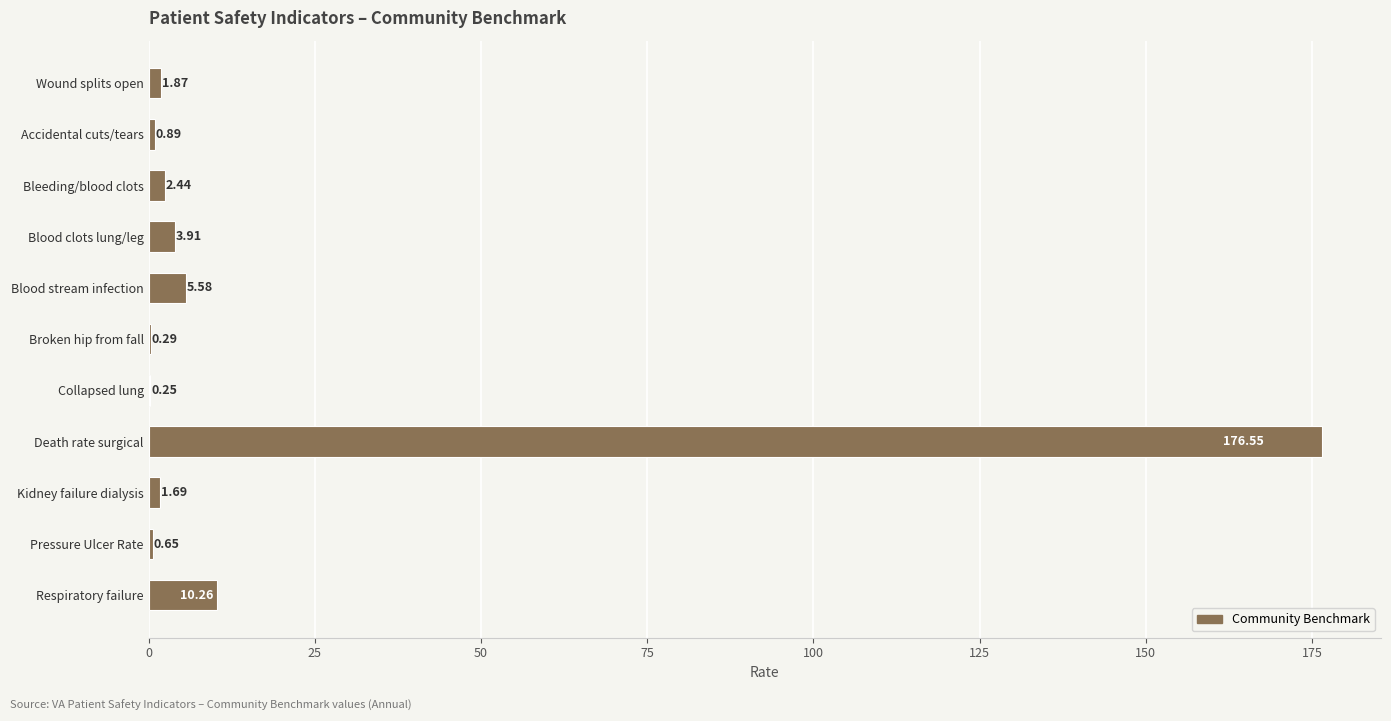

What is the sum of the values at Pressure Ulcer Rate and Accidental cuts/tears?

1.5